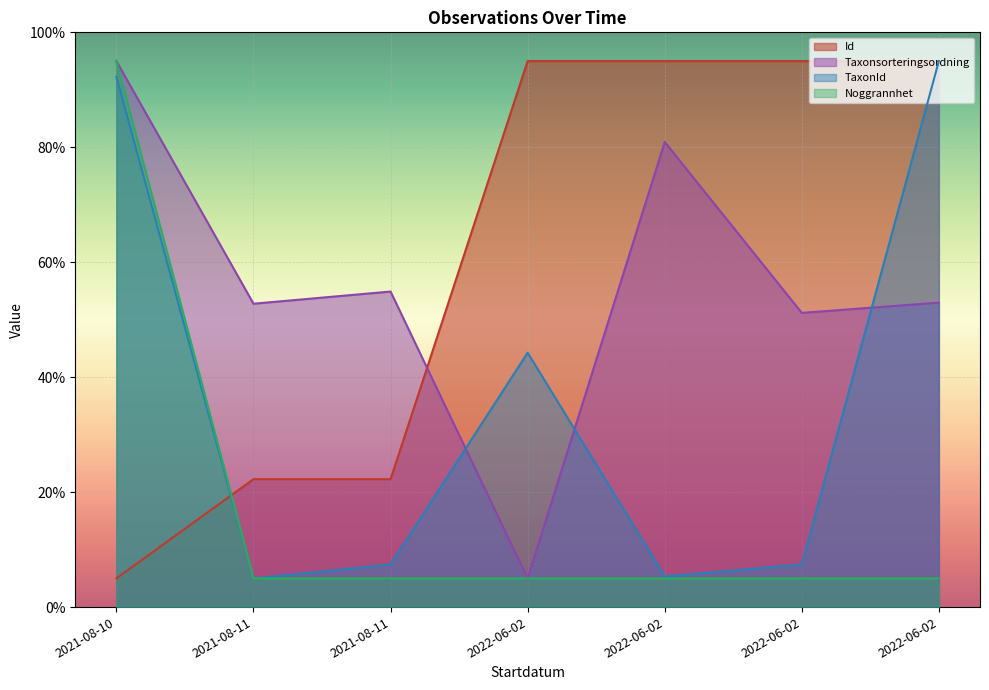

Does the chart display data point markers on the line(s)?

No